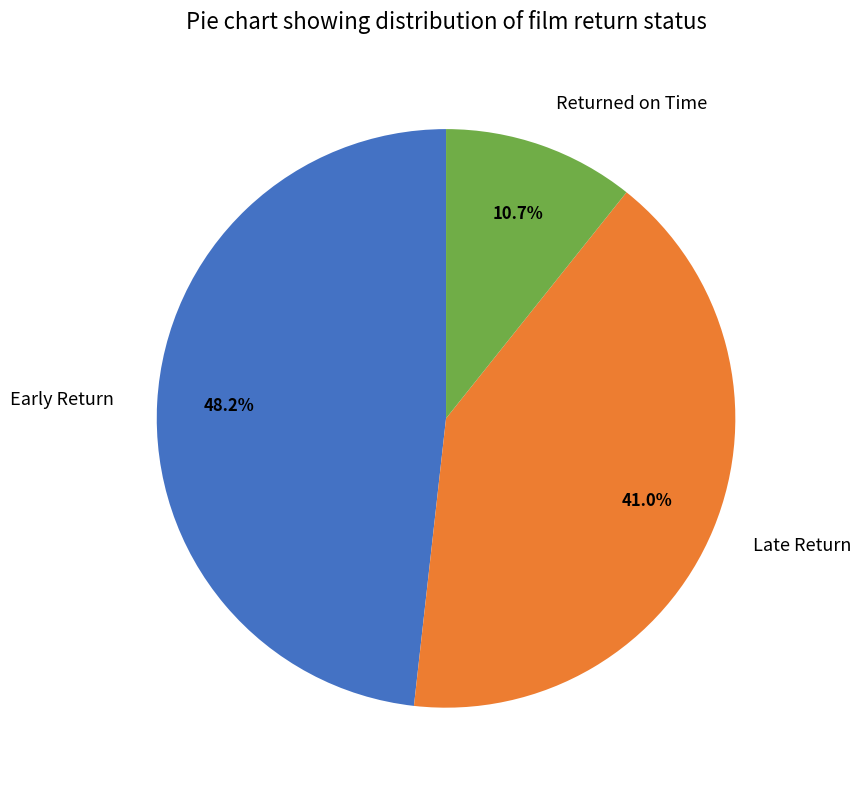

Between Early Return and Returned on Time, which is larger?

Early Return